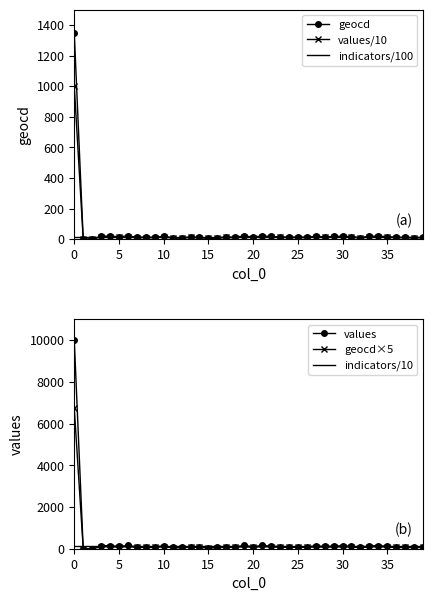

True or false: indicators/100 has a value of 13.5 at 26.

True